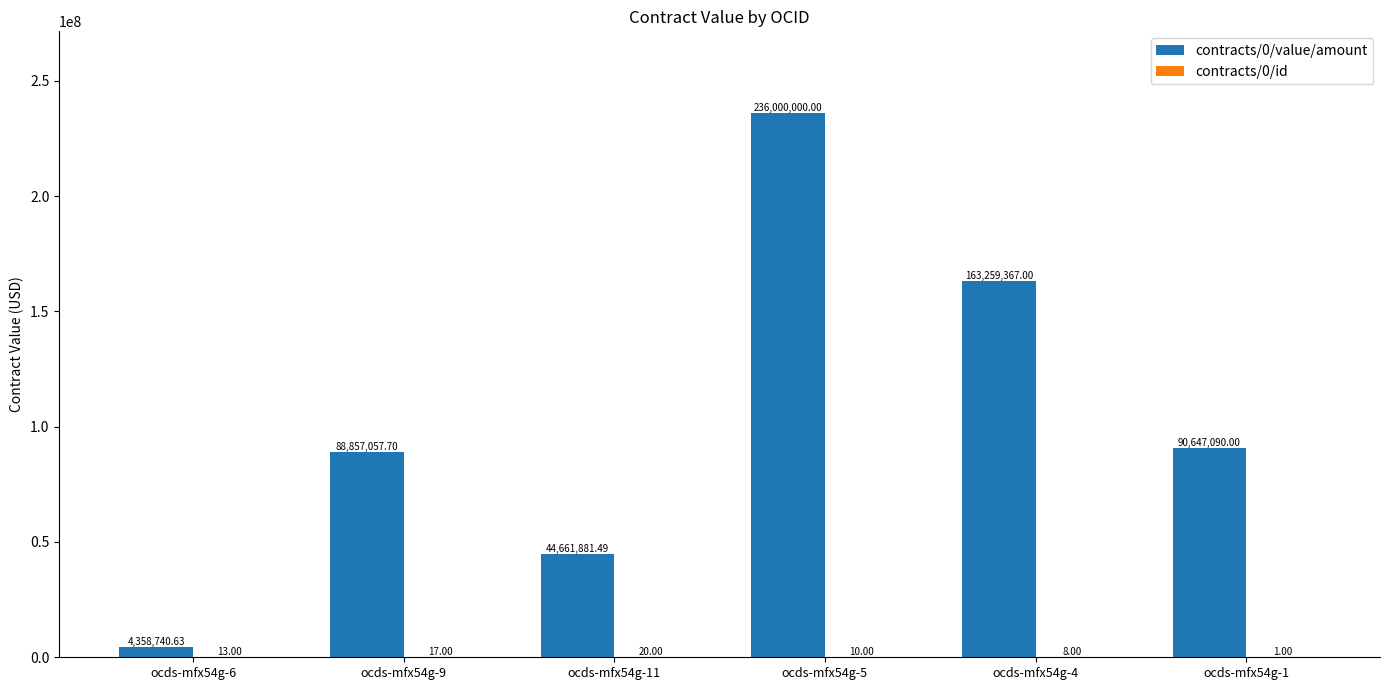

Which series changed the most between ocds-mfx54g-6 and ocds-mfx54g-9?

contracts/0/value/amount